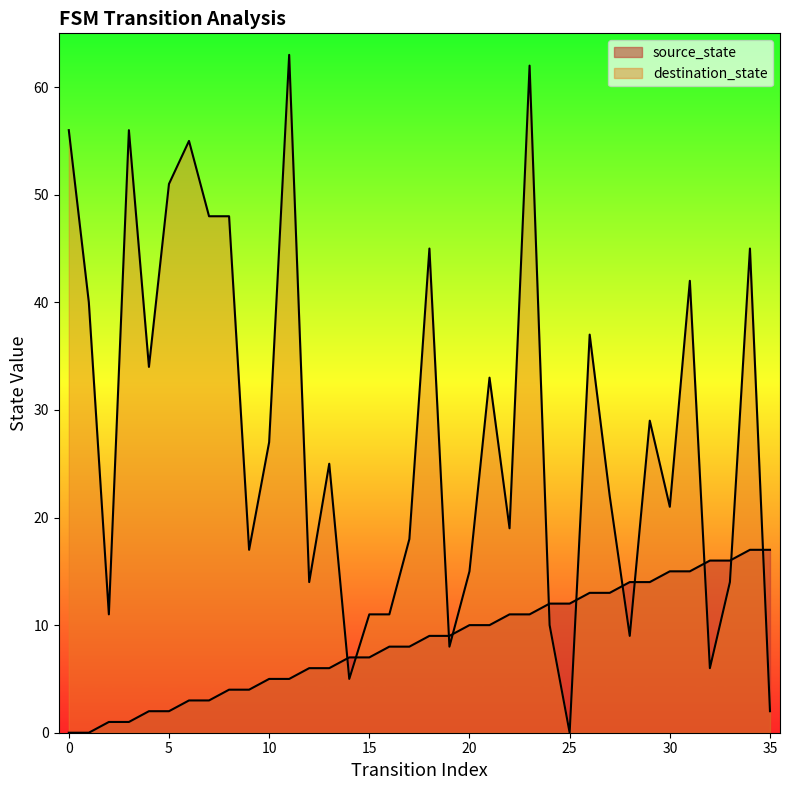

Which series has the largest total across all categories?

destination_state